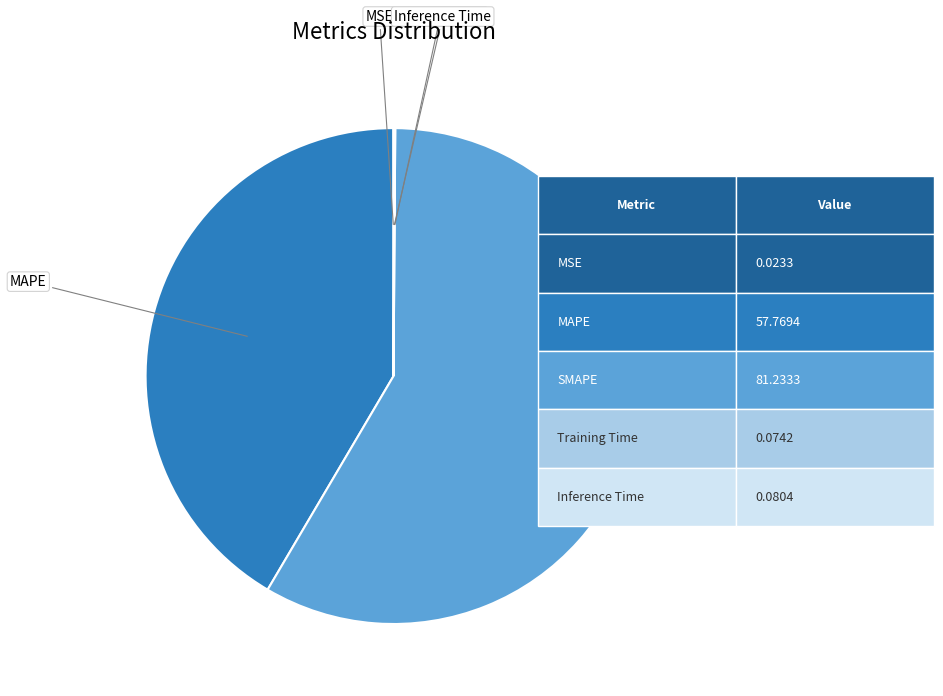

Is there any slice that represents more than half of the pie?

Yes